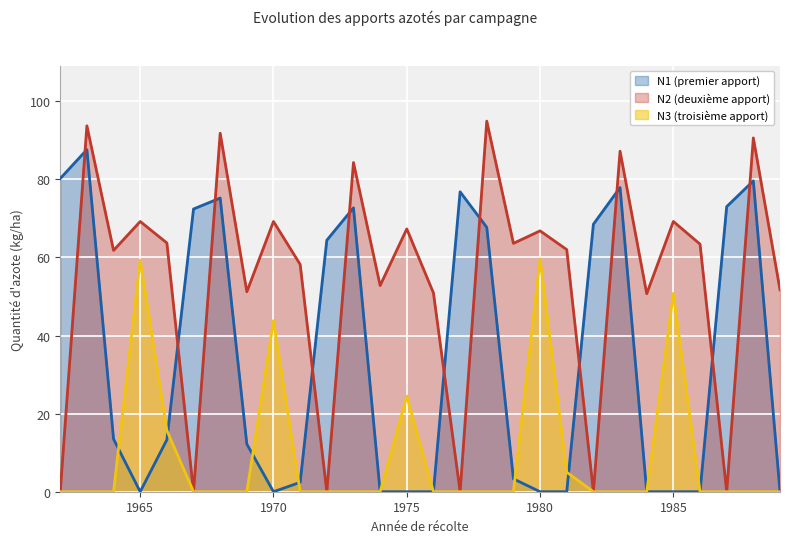

What is the difference between the second highest and second lowest values in the N1 series?

80.2